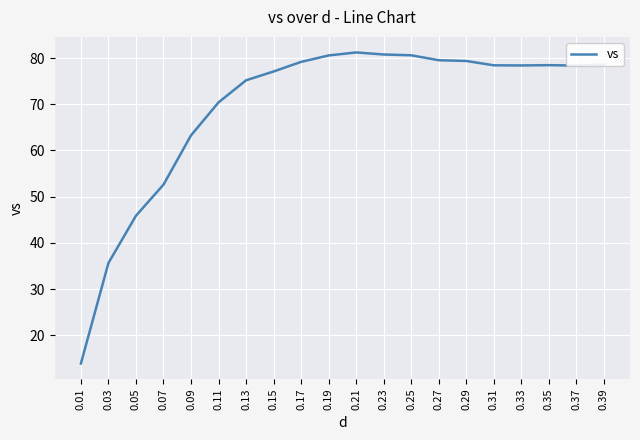

Which category has the lowest value across all series?

0.01